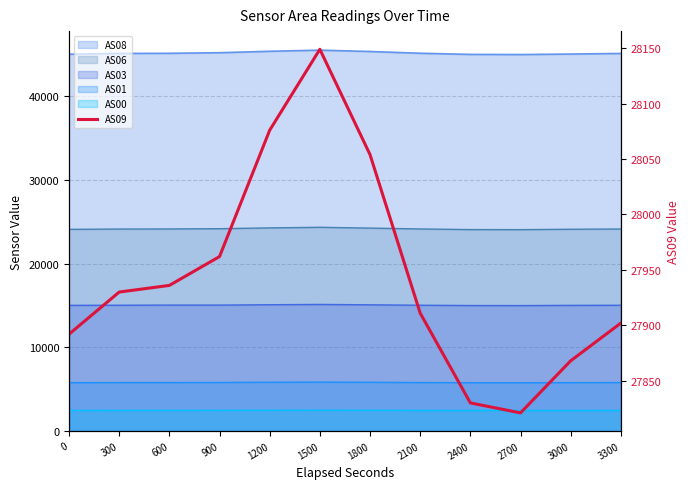

Which label corresponds to the largest value in the chart?

1500